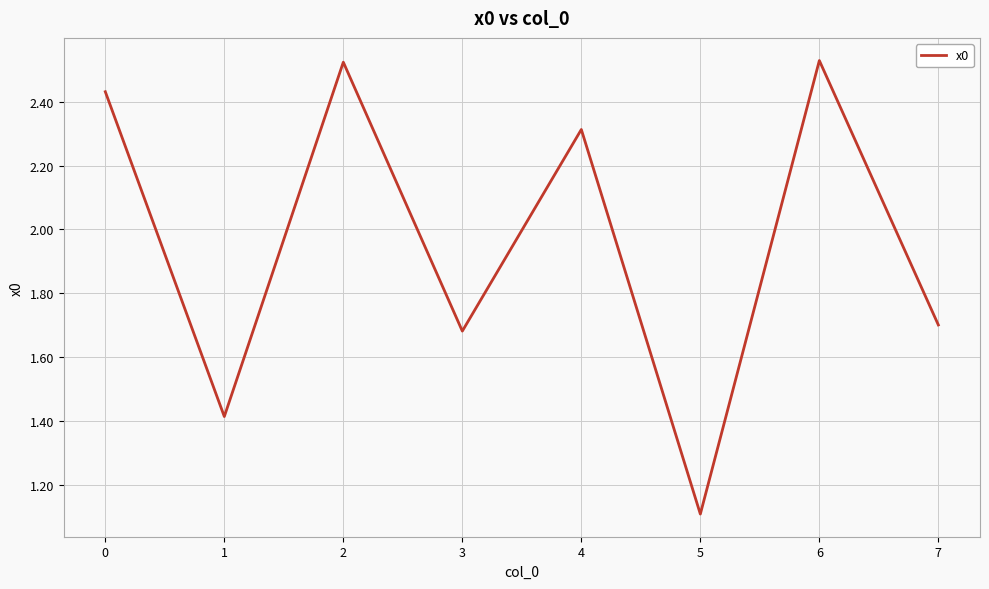

Is this an area chart (filled region under the line)?

No